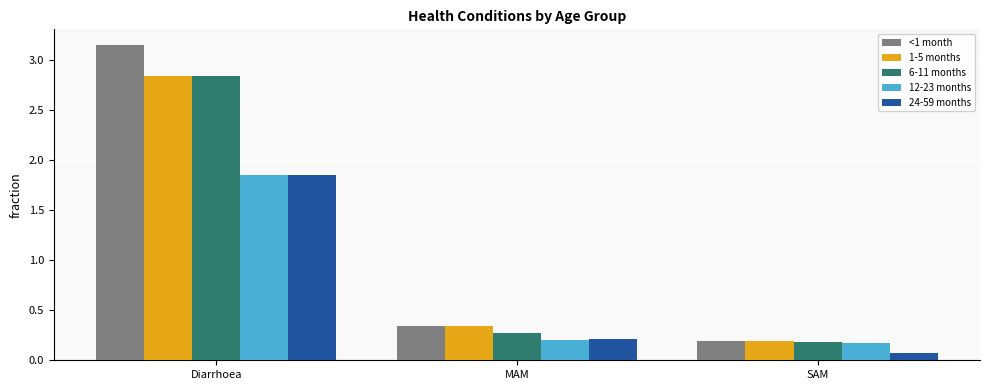

At which label does <1 month reach its minimum?

SAM